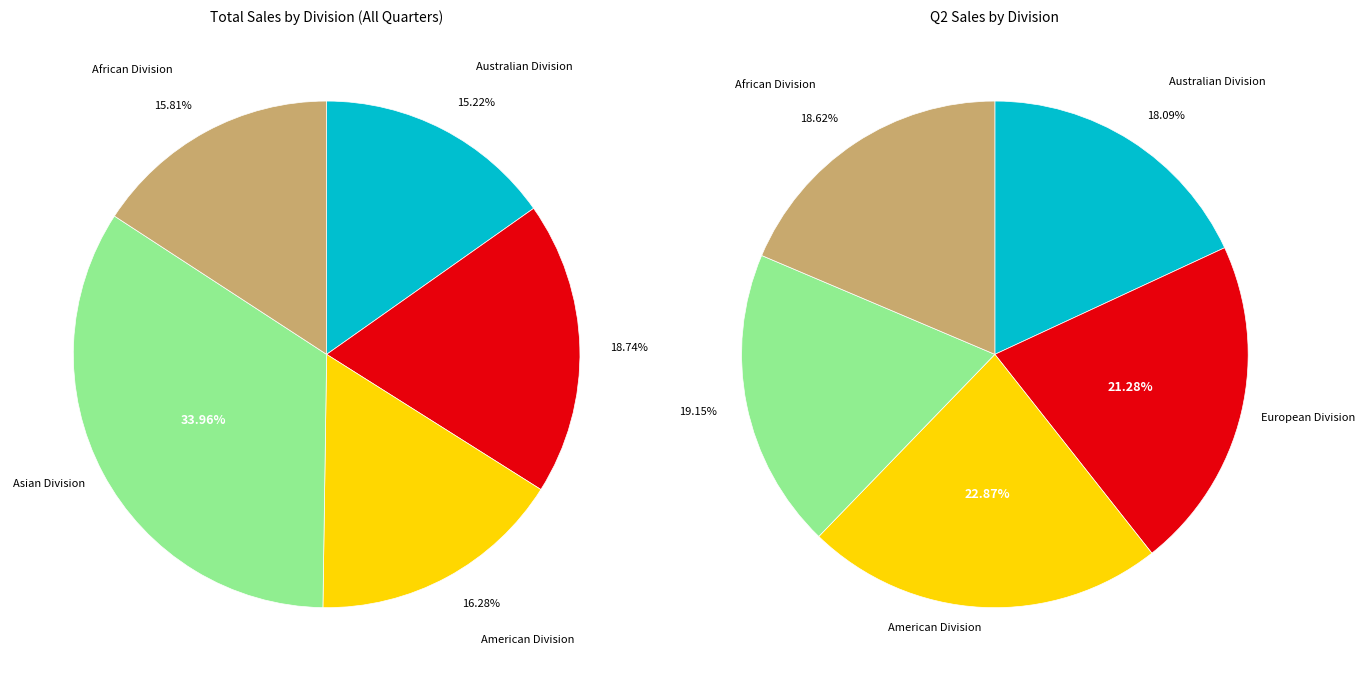

Which has a higher value, American Division or African Division?

American Division